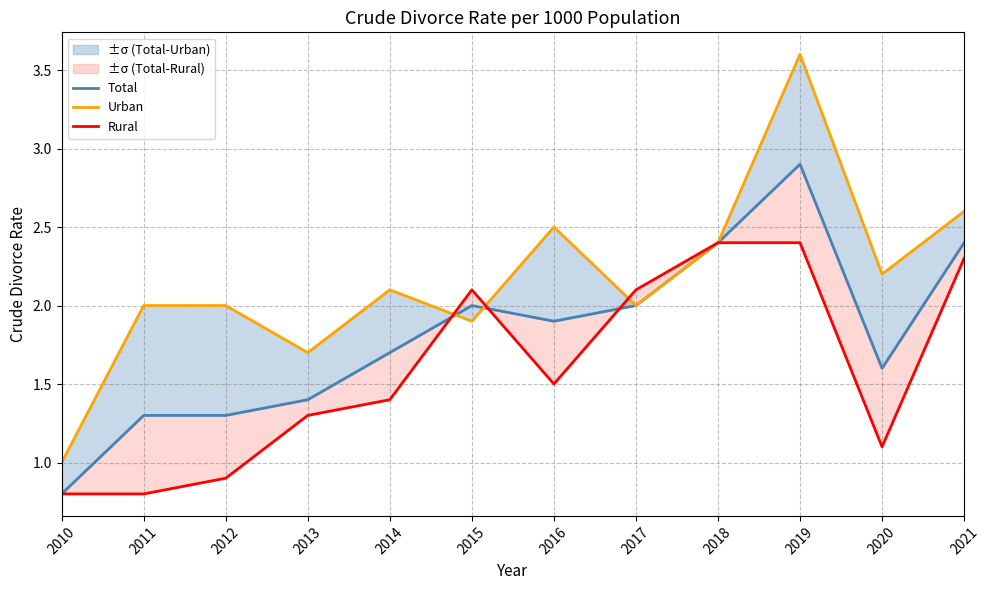

Is the value of Total at 2014 greater than the value of Rural at 2021?

No